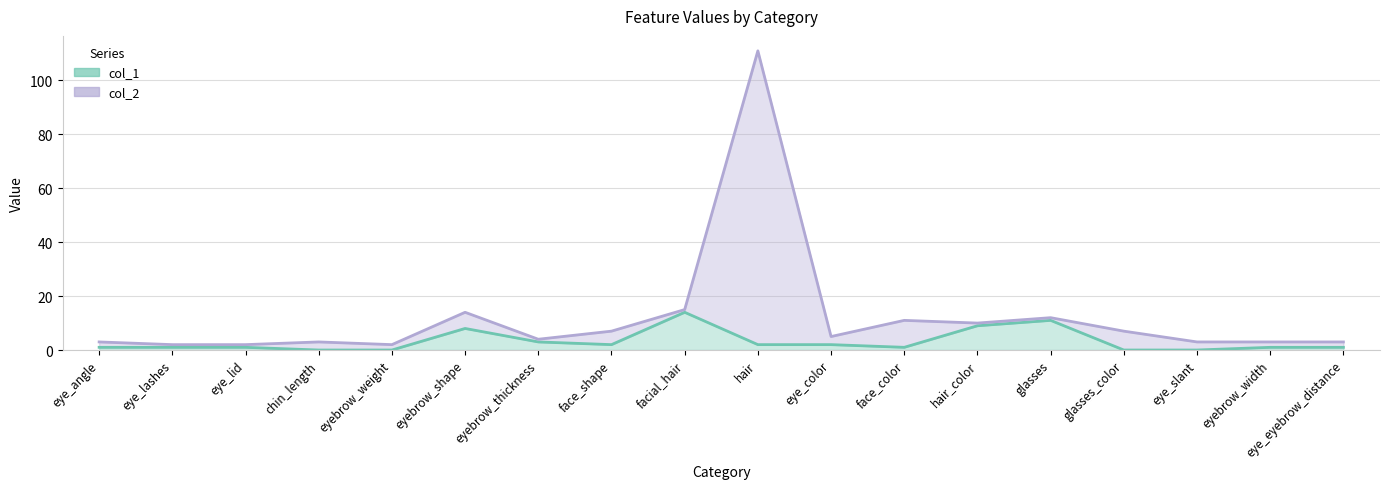

How many interior local valleys does the col_2 series have?

4